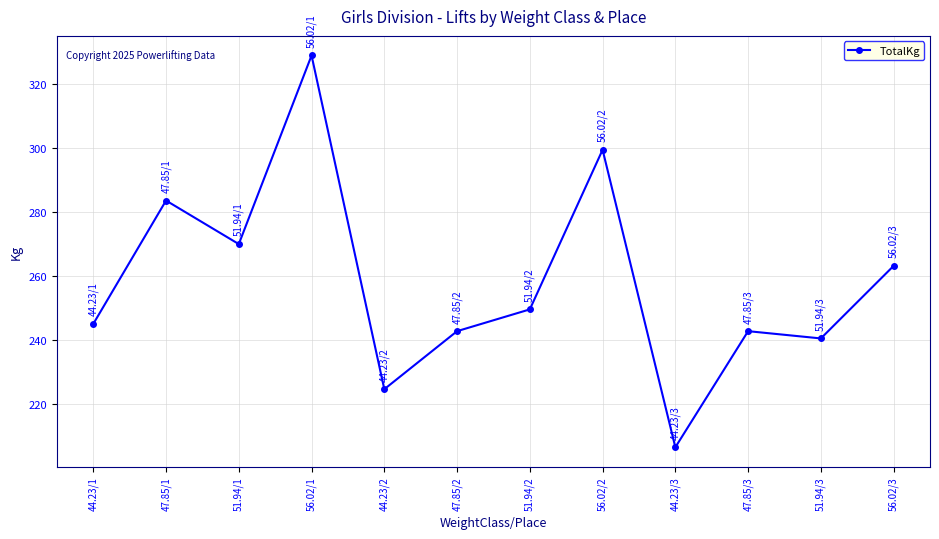

Reading left to right, transcribe all the data shown in this chart.

44.23/1=244.9	47.85/1=283.5	51.94/1=269.9	56.02/1=328.9	44.23/2=224.5	47.85/2=242.7	51.94/2=249.5	56.02/2=299.4	44.23/3=206.4	47.85/3=242.7	51.94/3=240.4	56.02/3=263.1